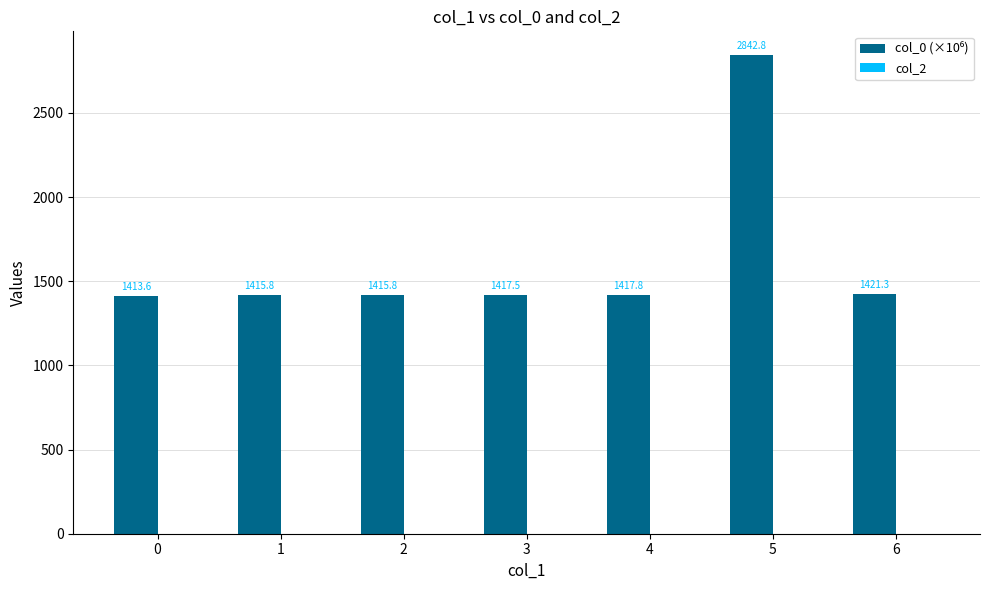

What is the difference between the maximum and second lowest values?

1427.0